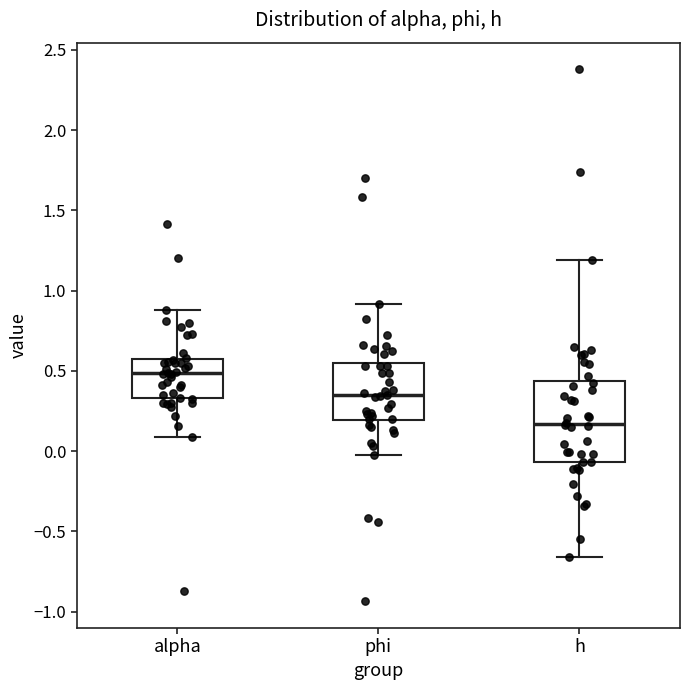

Which box has the highest median line?

alpha